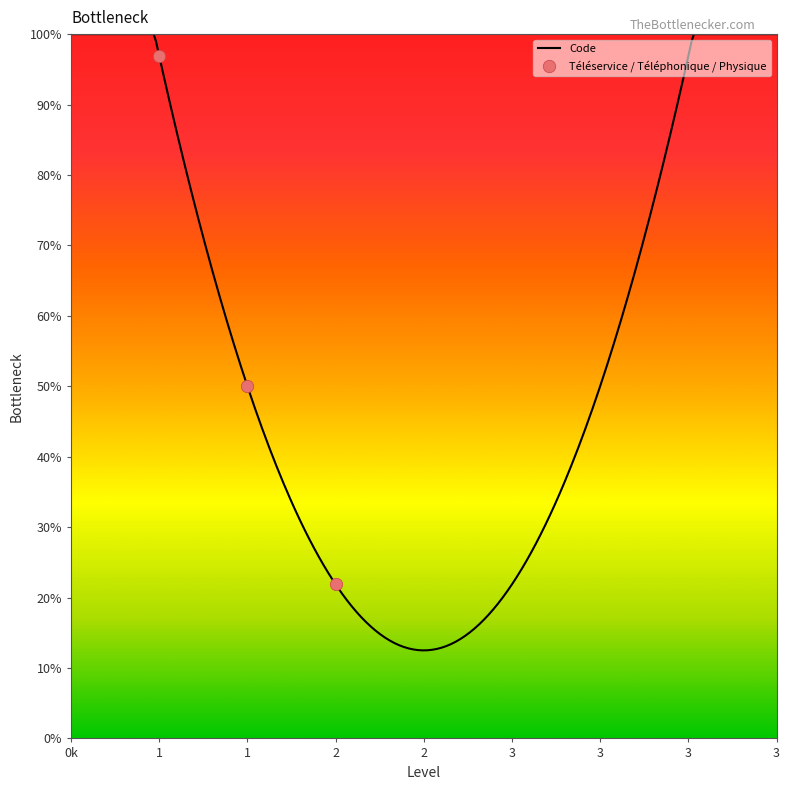

What is the change in value from Téléservice to Téléphonique?

-1.9